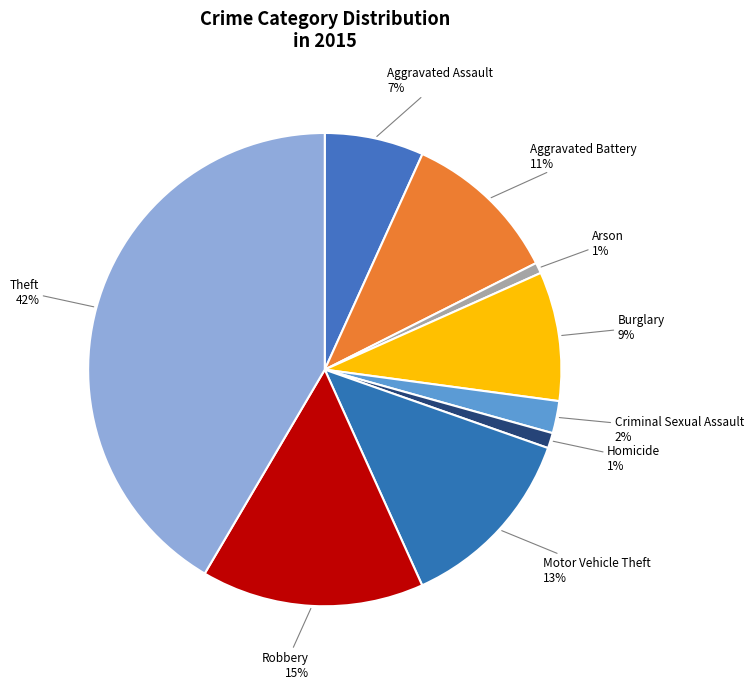

To the nearest percent, what is the average slice percentage?

11%